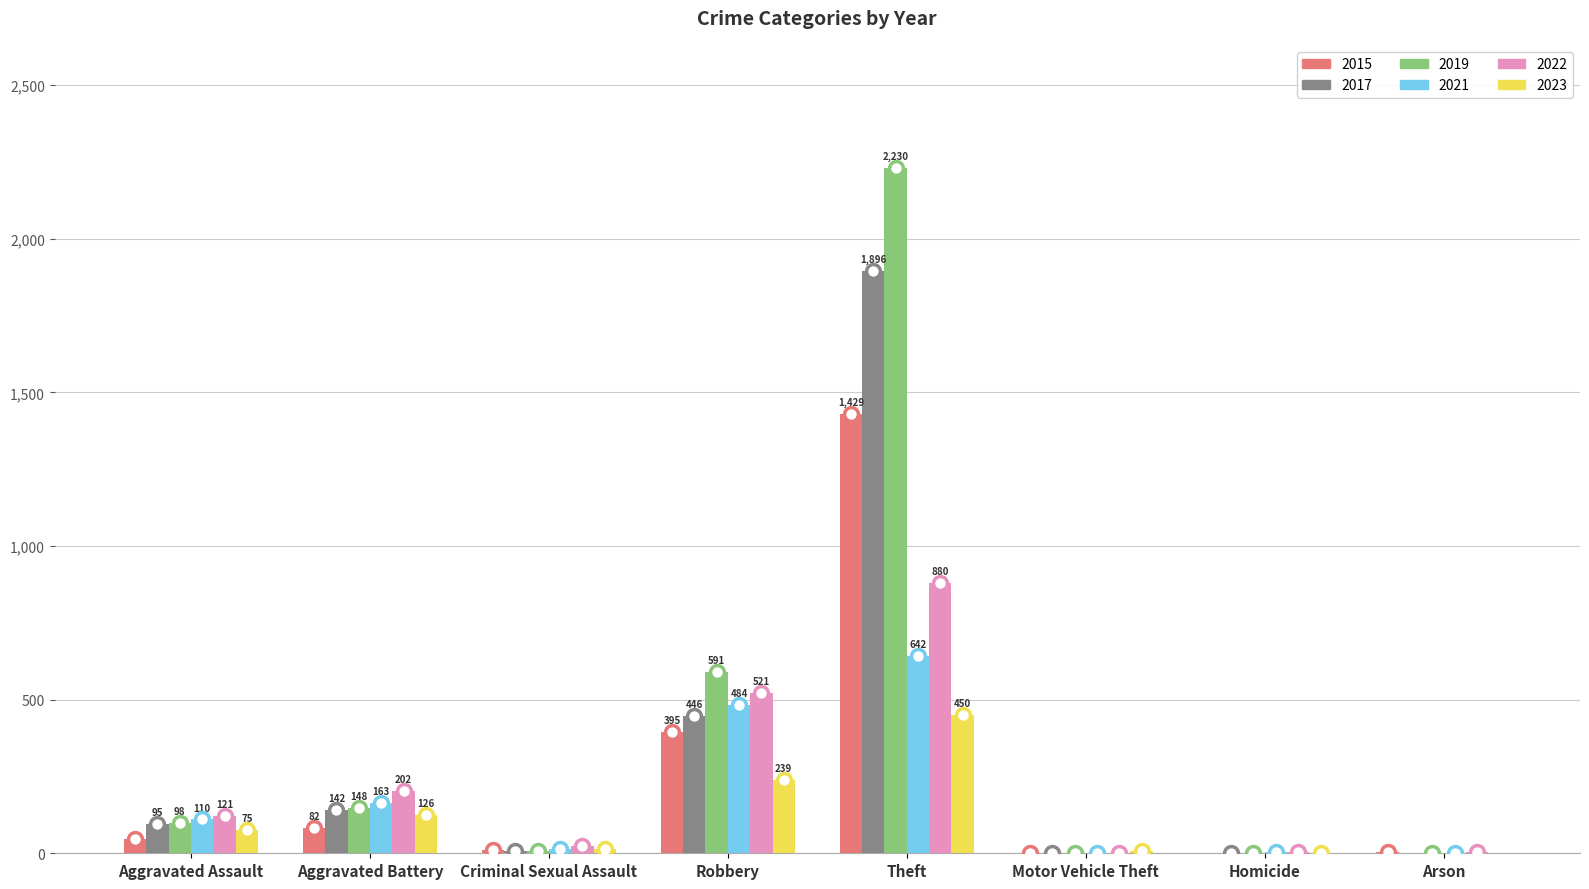

What is the sum of the 2021 values at Aggravated Assault and Robbery?

594